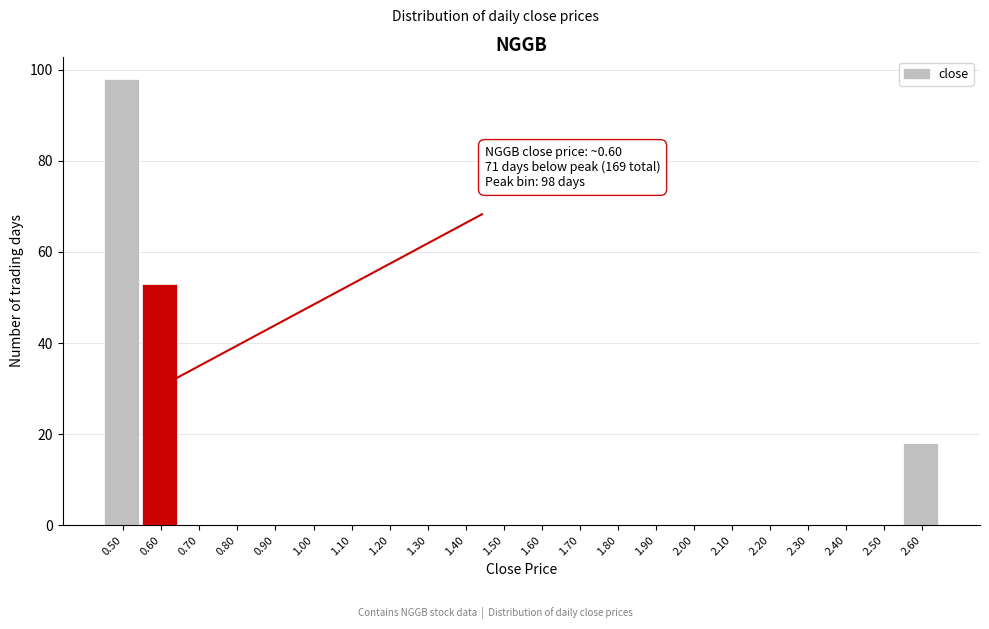

Reading left to right, extract all data points from this chart.

0.50=98	0.60=53	0.70=0	0.80=0	0.90=0	1.00=0	1.10=0	1.20=0	1.30=0	1.40=0	1.50=0	1.60=0	1.70=0	1.80=0	1.90=0	2.00=0	2.10=0	2.20=0	2.30=0	2.40=0	2.50=0	2.60=18